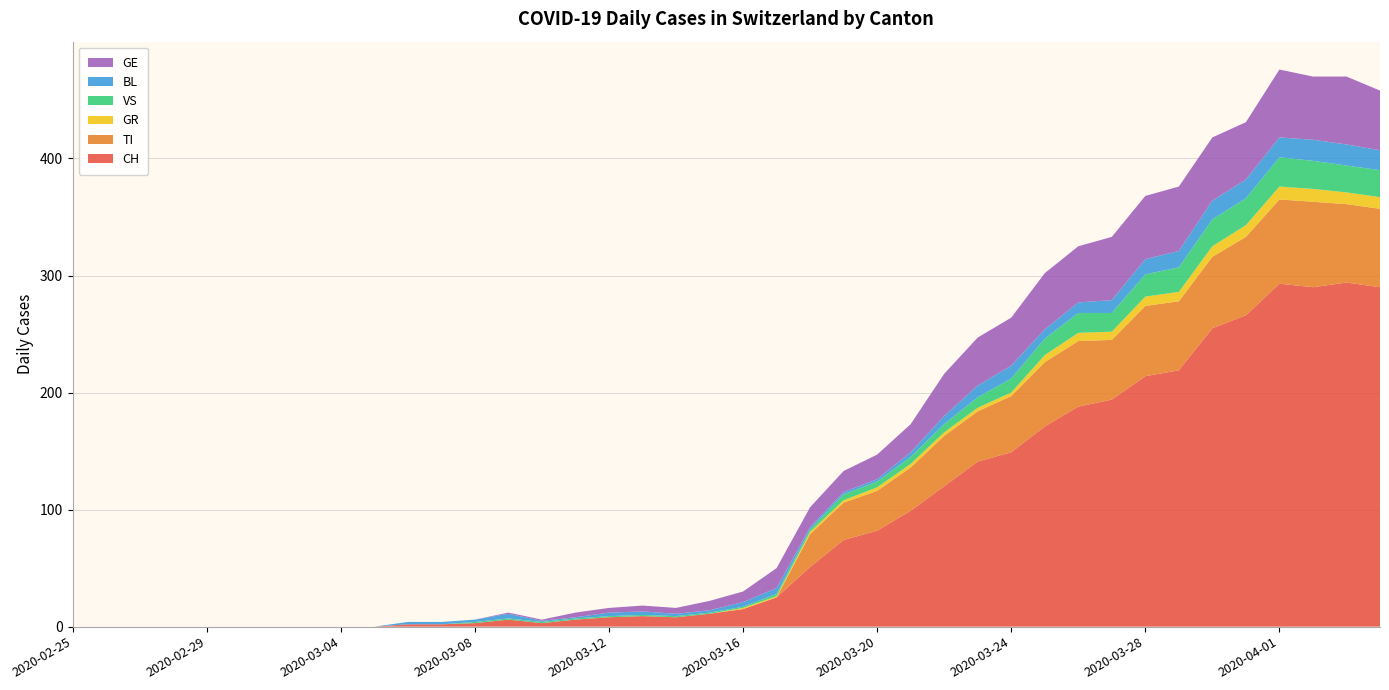

Reading left to right, list all the values displayed in this chart.

CH: 2020-02-25=0	2020-02-26=0	2020-02-27=0	2020-02-28=0	2020-02-29=0	2020-03-01=0	2020-03-02=0	2020-03-03=0	2020-03-04=0	2020-03-05=0	2020-03-06=2	2020-03-07=2	2020-03-08=3	2020-03-09=6	2020-03-10=3	2020-03-11=6	2020-03-12=8	2020-03-13=9	2020-03-14=8	2020-03-15=11	2020-03-16=15	2020-03-17=25	2020-03-18=51	2020-03-19=74	2020-03-20=82	2020-03-21=99	2020-03-22=120	2020-03-23=141	2020-03-24=149	2020-03-25=171	2020-03-26=188	2020-03-27=194	2020-03-28=214	2020-03-29=219	2020-03-30=255	2020-03-31=266	2020-04-01=293	2020-04-02=290	2020-04-03=294	2020-04-04=290
TI: 2020-02-25=0	2020-02-26=0	2020-02-27=0	2020-02-28=0	2020-02-29=0	2020-03-01=0	2020-03-02=0	2020-03-03=0	2020-03-04=0	2020-03-05=0	2020-03-06=0	2020-03-07=0	2020-03-08=0	2020-03-09=0	2020-03-10=0	2020-03-11=0	2020-03-12=0	2020-03-13=0	2020-03-14=0	2020-03-15=0	2020-03-16=0	2020-03-17=0	2020-03-18=28	2020-03-19=32	2020-03-20=34	2020-03-21=37	2020-03-22=43	2020-03-23=43	2020-03-24=48	2020-03-25=55	2020-03-26=56	2020-03-27=51	2020-03-28=60	2020-03-29=59	2020-03-30=61	2020-03-31=67	2020-04-01=72	2020-04-02=73	2020-04-03=67	2020-04-04=67
GR: 2020-02-25=0	2020-02-26=0	2020-02-27=0	2020-02-28=0	2020-02-29=0	2020-03-01=0	2020-03-02=0	2020-03-03=0	2020-03-04=0	2020-03-05=0	2020-03-06=0	2020-03-07=0	2020-03-08=0	2020-03-09=0	2020-03-10=0	2020-03-11=0	2020-03-12=0	2020-03-13=0	2020-03-14=0	2020-03-15=0	2020-03-16=1	2020-03-17=1	2020-03-18=2	2020-03-19=2	2020-03-20=3	2020-03-21=3	2020-03-22=3	2020-03-23=3	2020-03-24=3	2020-03-25=6	2020-03-26=7	2020-03-27=7	2020-03-28=8	2020-03-29=8	2020-03-30=9	2020-03-31=10	2020-04-01=11	2020-04-02=11	2020-04-03=10	2020-04-04=10
VS: 2020-02-25=0	2020-02-26=0	2020-02-27=0	2020-02-28=0	2020-02-29=0	2020-03-01=0	2020-03-02=0	2020-03-03=0	2020-03-04=0	2020-03-05=0	2020-03-06=0	2020-03-07=0	2020-03-08=1	2020-03-09=1	2020-03-10=1	2020-03-11=1	2020-03-12=1	2020-03-13=1	2020-03-14=1	2020-03-15=1	2020-03-16=1	2020-03-17=2	2020-03-18=2	2020-03-19=5	2020-03-20=5	2020-03-21=6	2020-03-22=7	2020-03-23=9	2020-03-24=12	2020-03-25=14	2020-03-26=17	2020-03-27=16	2020-03-28=19	2020-03-29=21	2020-03-30=23	2020-03-31=23	2020-04-01=25	2020-04-02=24	2020-04-03=23	2020-04-04=23
BL: 2020-02-25=0	2020-02-26=0	2020-02-27=0	2020-02-28=0	2020-02-29=0	2020-03-01=0	2020-03-02=0	2020-03-03=0	2020-03-04=0	2020-03-05=0	2020-03-06=2	2020-03-07=2	2020-03-08=2	2020-03-09=4	2020-03-10=1	2020-03-11=1	2020-03-12=3	2020-03-13=3	2020-03-14=2	2020-03-15=2	2020-03-16=4	2020-03-17=5	2020-03-18=2	2020-03-19=2	2020-03-20=2	2020-03-21=4	2020-03-22=7	2020-03-23=10	2020-03-24=11	2020-03-25=8	2020-03-26=9	2020-03-27=11	2020-03-28=13	2020-03-29=14	2020-03-30=16	2020-03-31=16	2020-04-01=17	2020-04-02=18	2020-04-03=18	2020-04-04=17
GE: 2020-02-25=0	2020-02-26=0	2020-02-27=0	2020-02-28=0	2020-02-29=0	2020-03-01=0	2020-03-02=0	2020-03-03=0	2020-03-04=0	2020-03-05=0	2020-03-06=0	2020-03-07=0	2020-03-08=0	2020-03-09=1	2020-03-10=1	2020-03-11=4	2020-03-12=4	2020-03-13=5	2020-03-14=5	2020-03-15=8	2020-03-16=9	2020-03-17=17	2020-03-18=17	2020-03-19=18	2020-03-20=21	2020-03-21=24	2020-03-22=36	2020-03-23=41	2020-03-24=41	2020-03-25=48	2020-03-26=48	2020-03-27=54	2020-03-28=54	2020-03-29=55	2020-03-30=54	2020-03-31=49	2020-04-01=58	2020-04-02=54	2020-04-03=58	2020-04-04=51